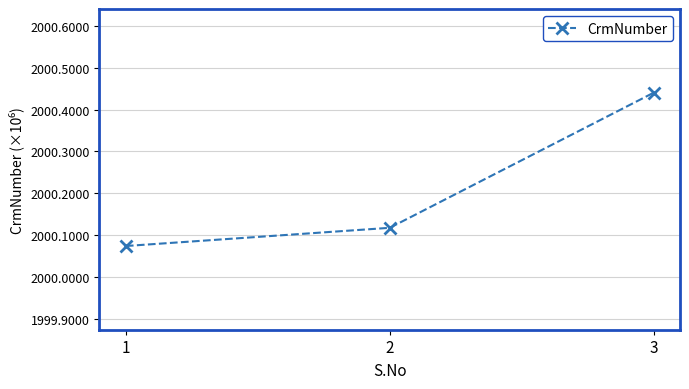

How many categories are shown in the chart?

3